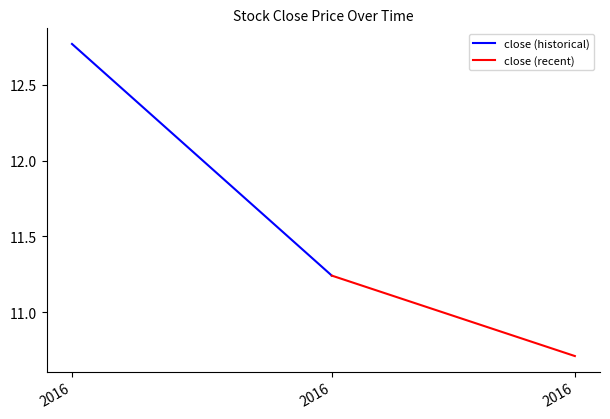

At which category does the chart reach its peak across all series?

2016